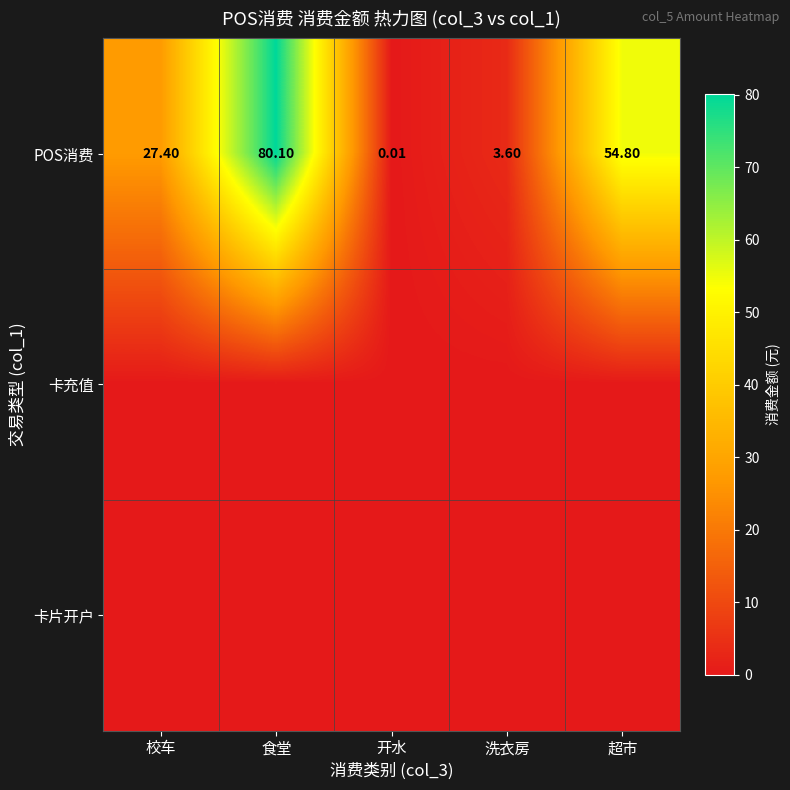

Where does the POS消费 series first go above 27?

校车